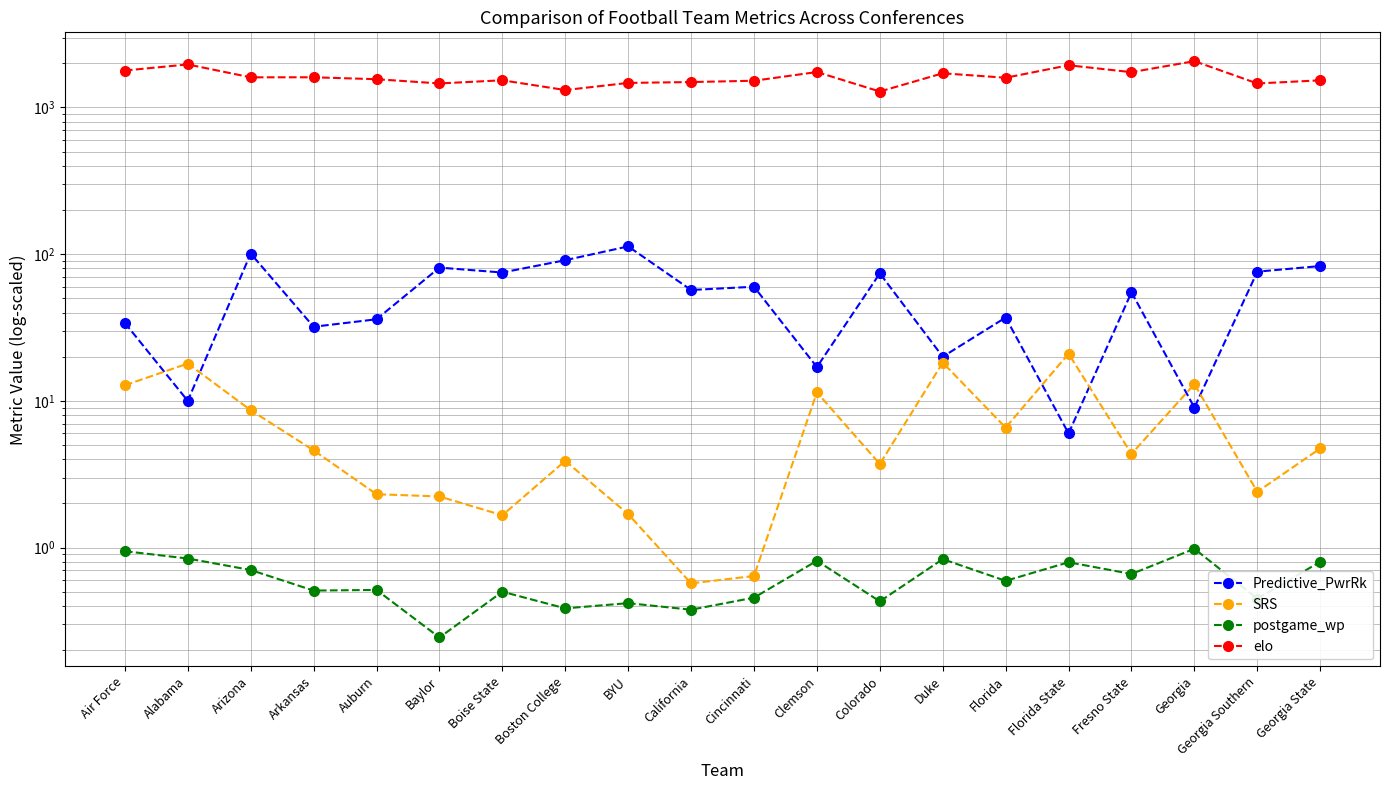

What is the difference between the second highest and second lowest values in the postgame_wp series?

0.6